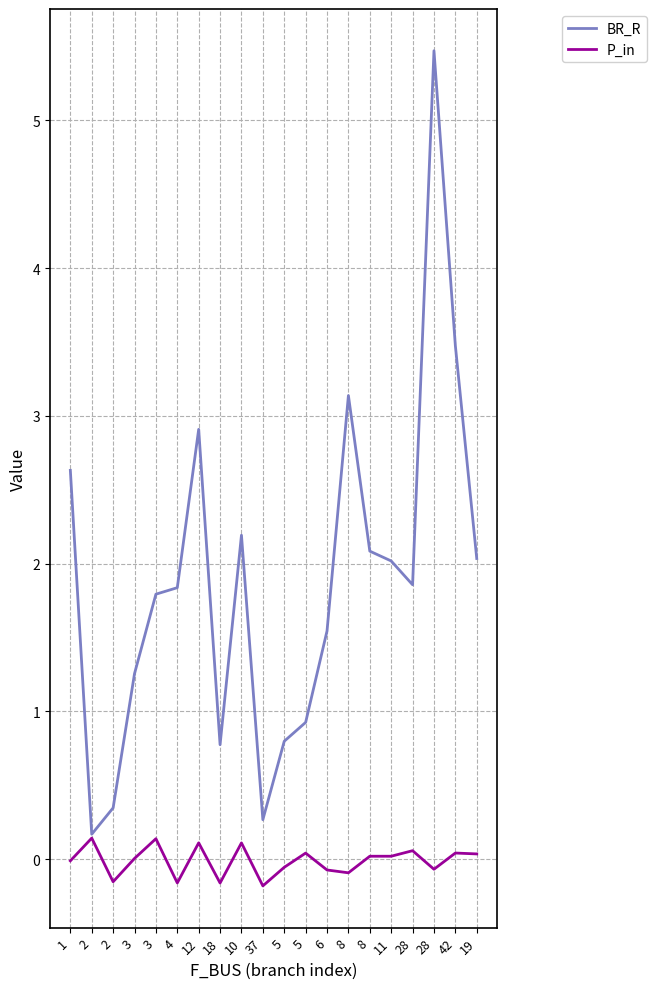

True or false: BR_R and P_in cross at least once.

False